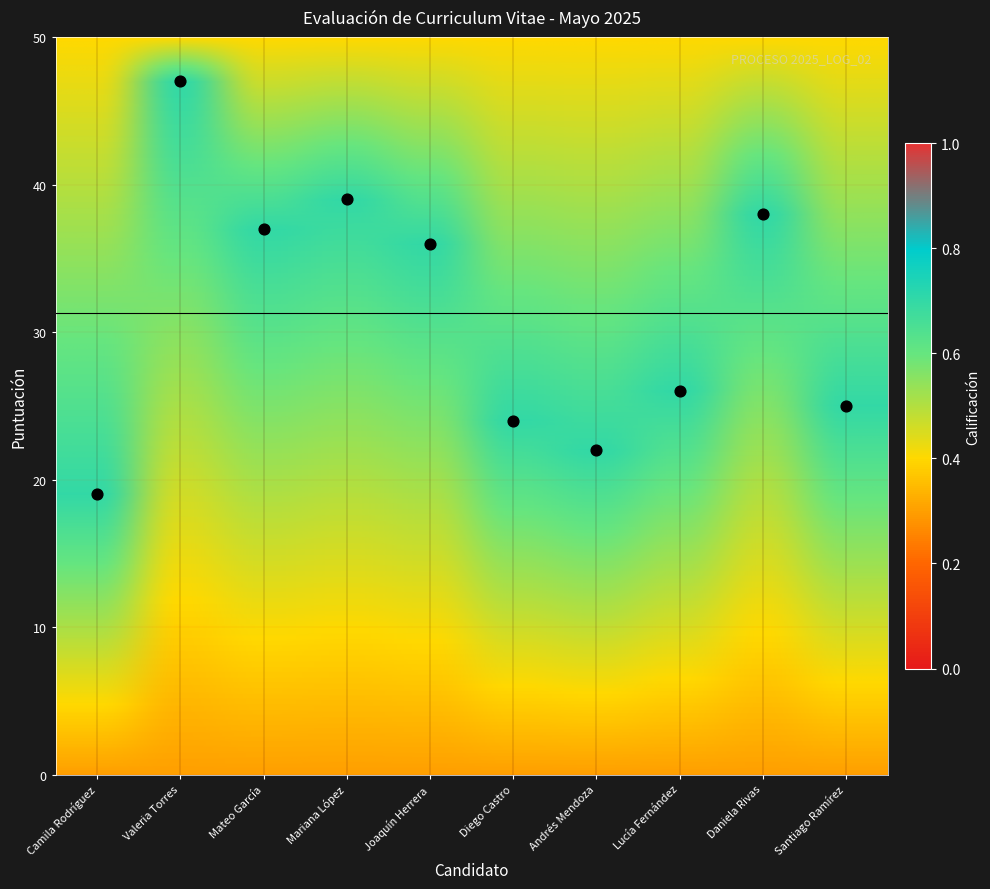

What Y value in the scatter plot is closest to 33?

36